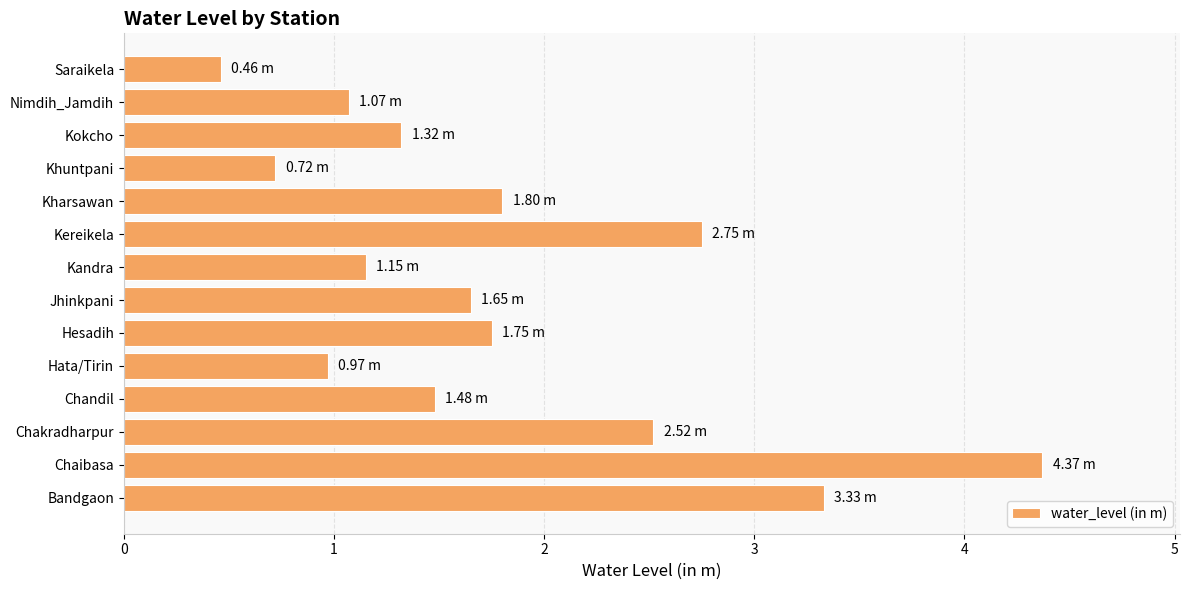

Between Hesadih and Kandra, which is larger?

Hesadih